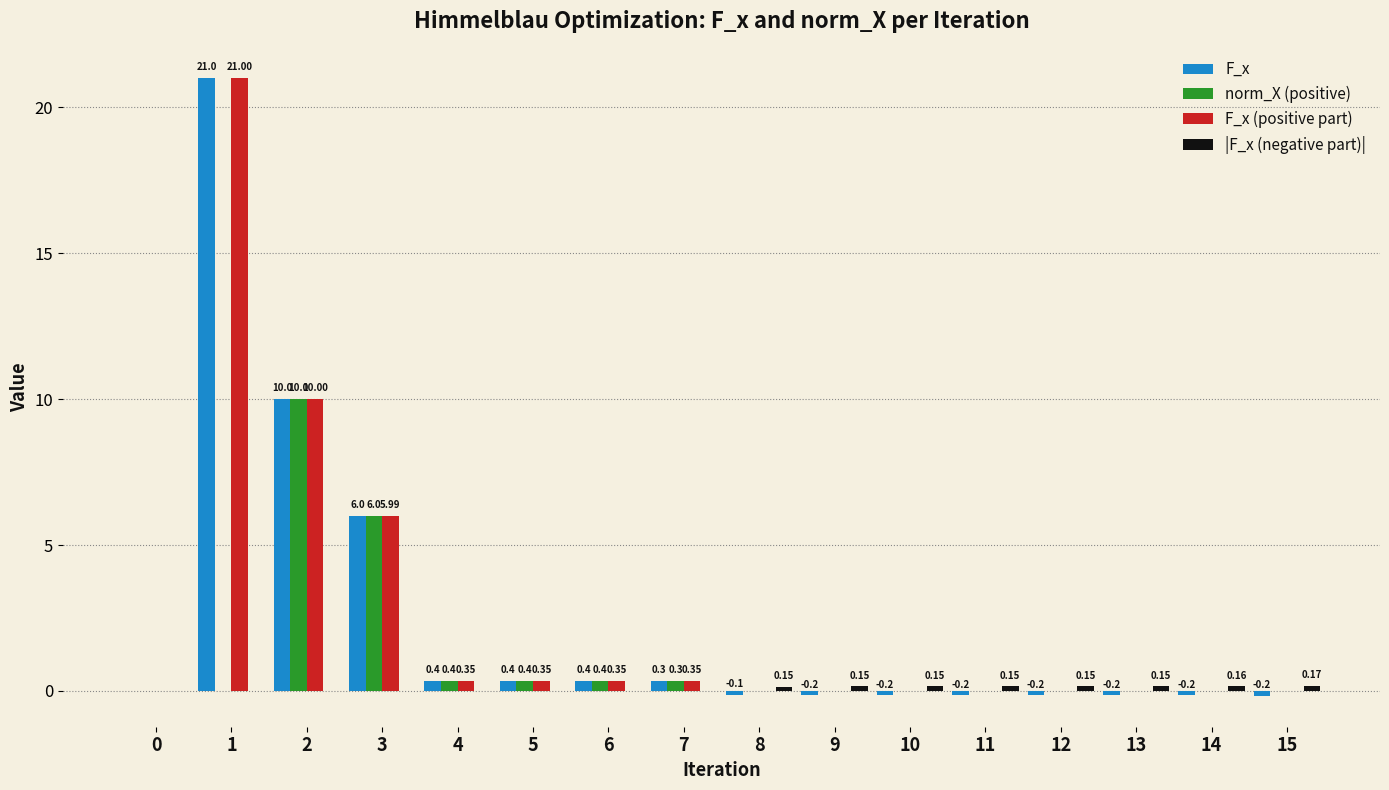

Count the number of data series in this chart.

4